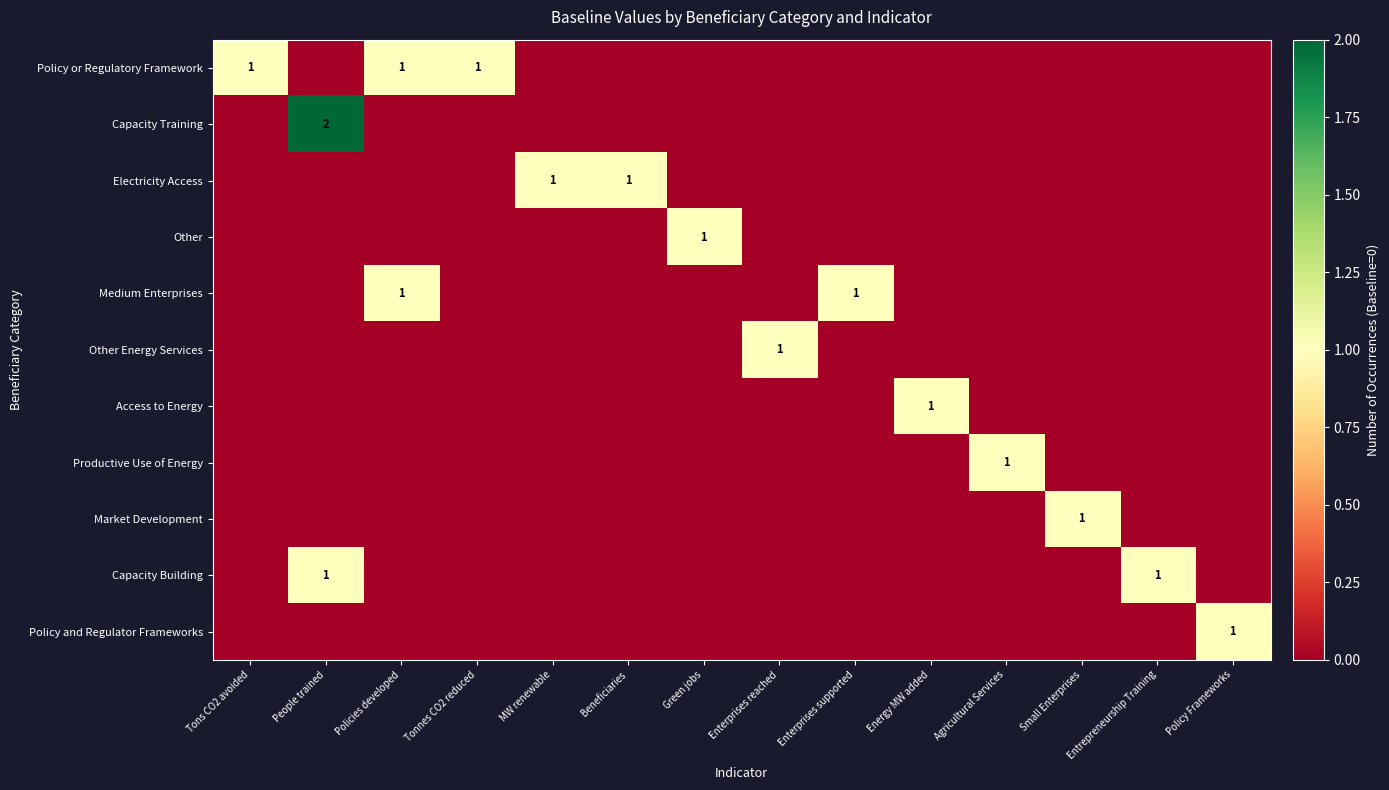

At how many categories does at least one series exceed 1?

1